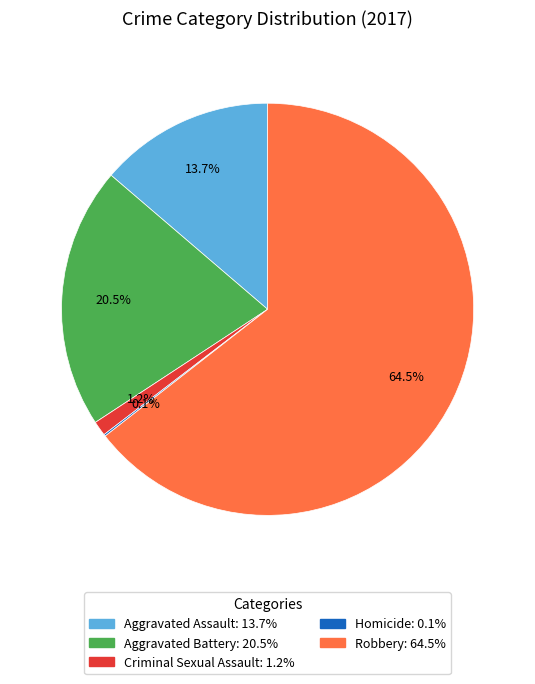

Which slice is the largest?

Robbery